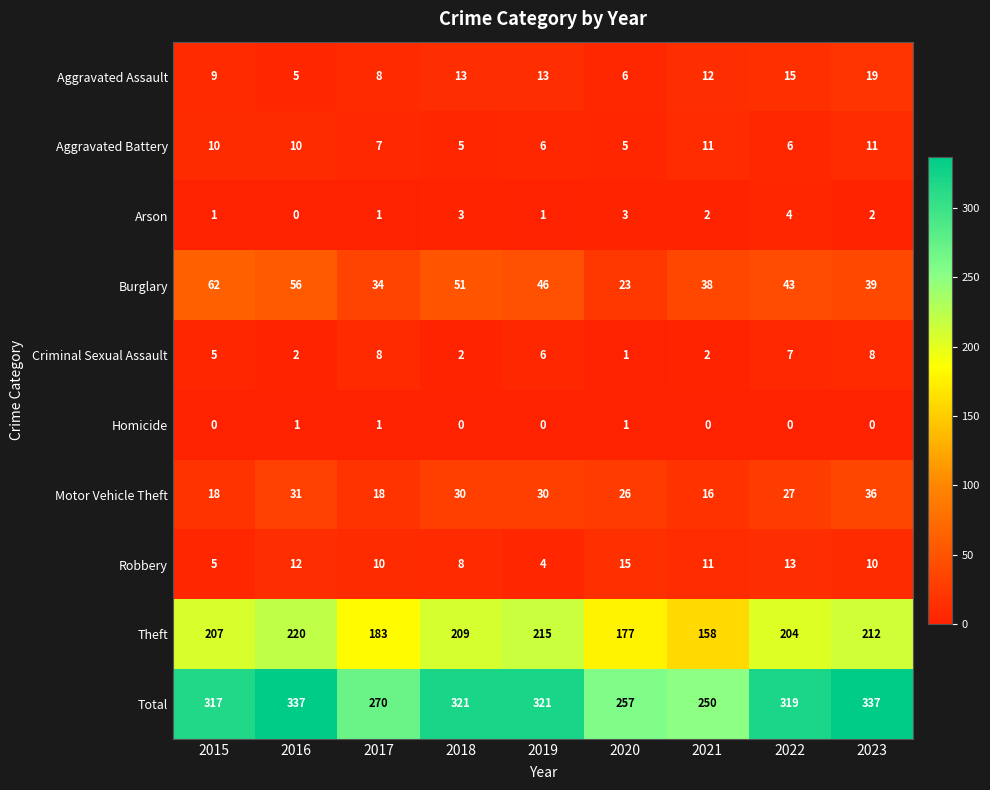

The value of Criminal Sexual Assault at 2021 is 2. True or false?

True